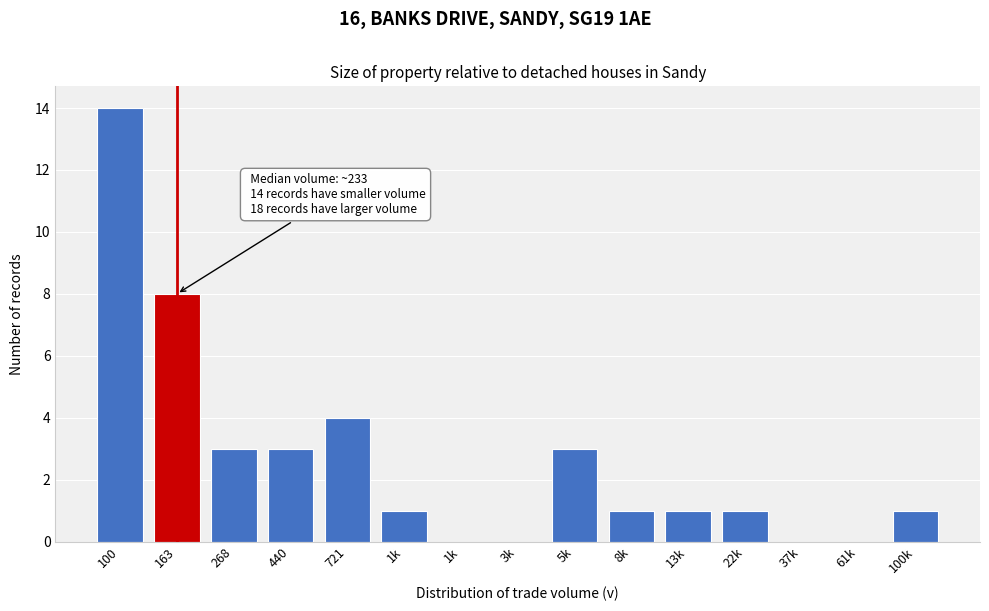

How many series are shown in this chart?

1